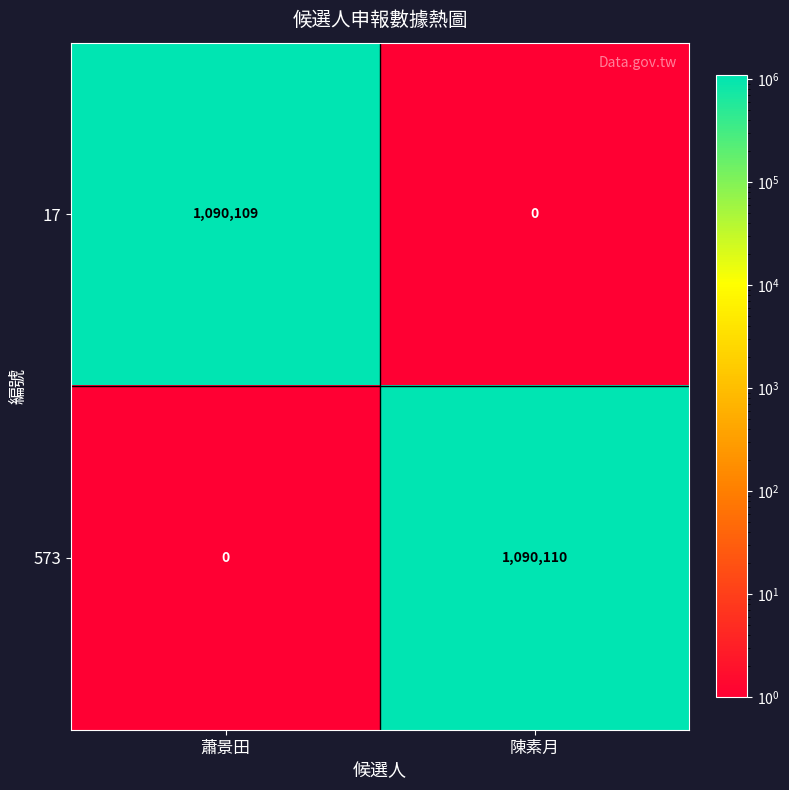

What is the maximum value shown in the chart?

1090110